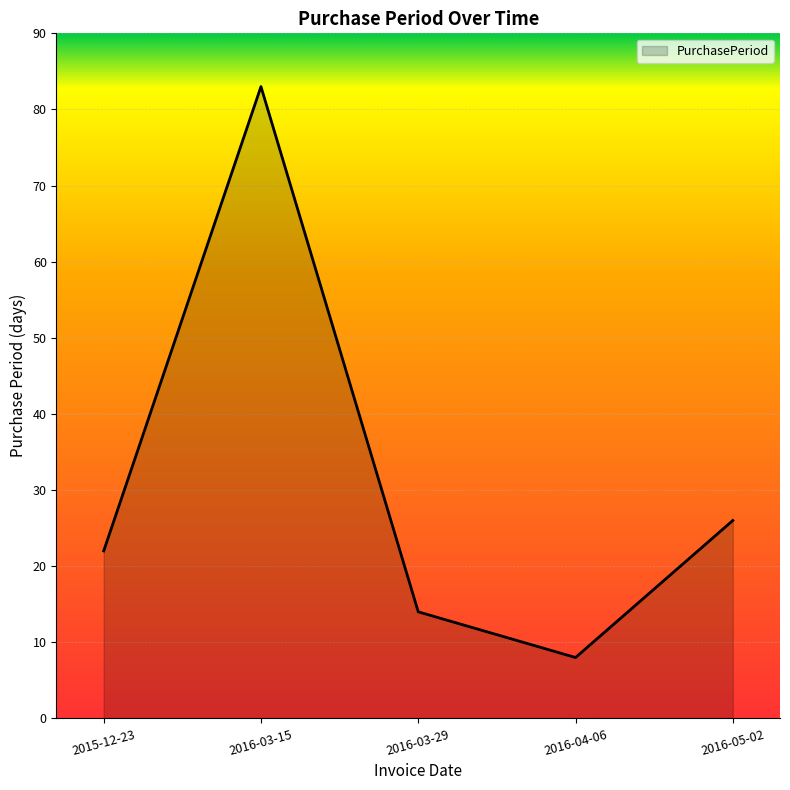

What is the sum of the values at 2016-03-29 and 2016-04-06?

22